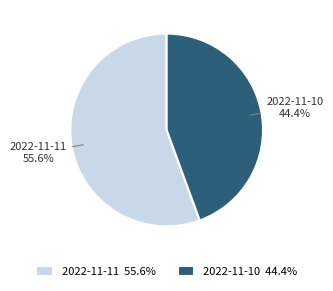

What is the largest slice in the pie chart?

2022-11-11